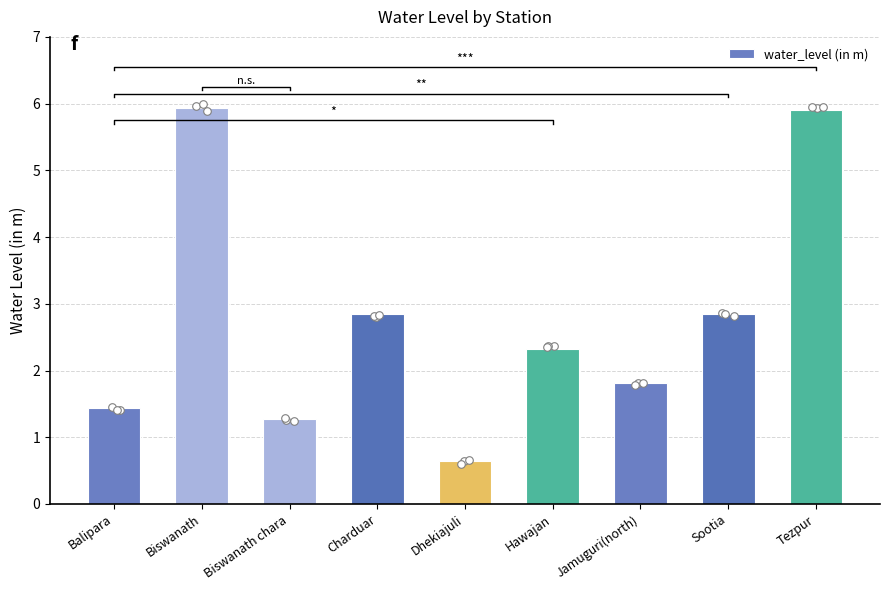

Approximately how many times larger is the value at Charduar compared to Biswanath chara?

2.2